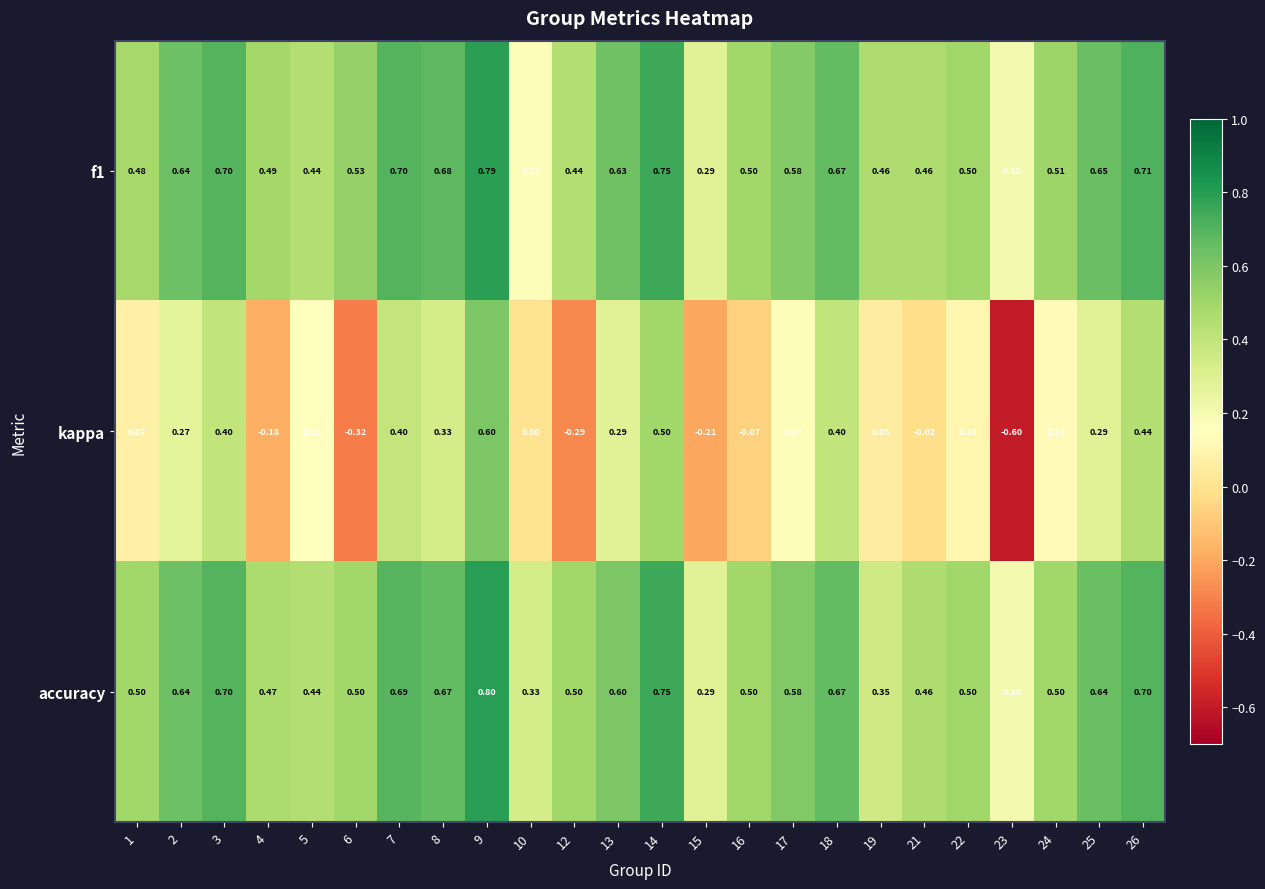

Which series has the widest spread of values?

kappa